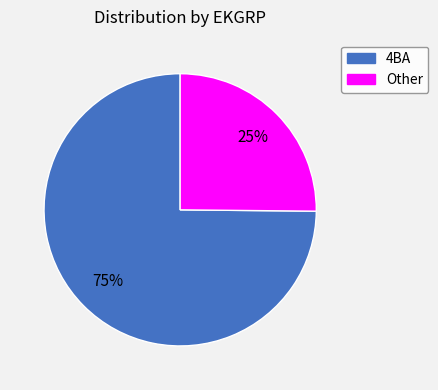

Approximately how many times larger is the value at Other compared to 4BA?

0.3